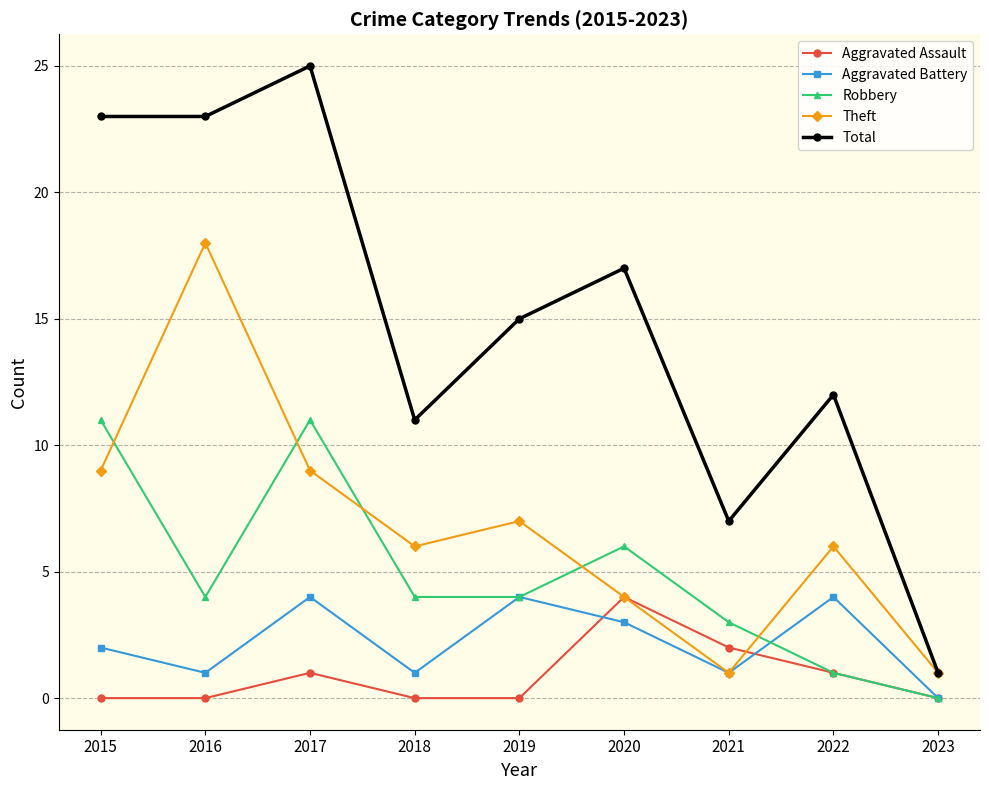

What is the spread (max minus min) of values at 2018?

11